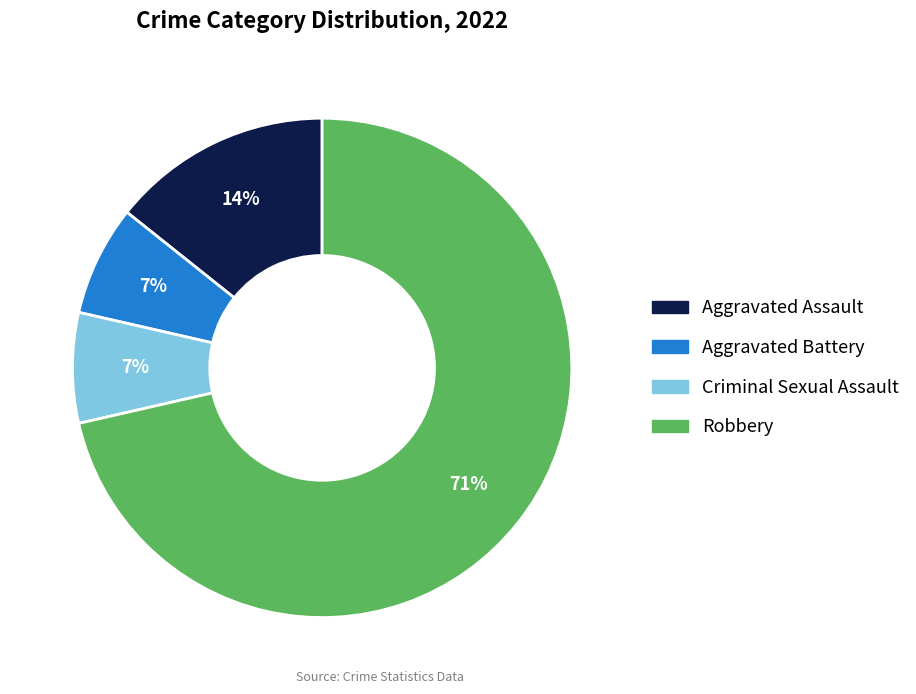

Combined, do Aggravated Assault and Robbery account for over 50%?

Yes